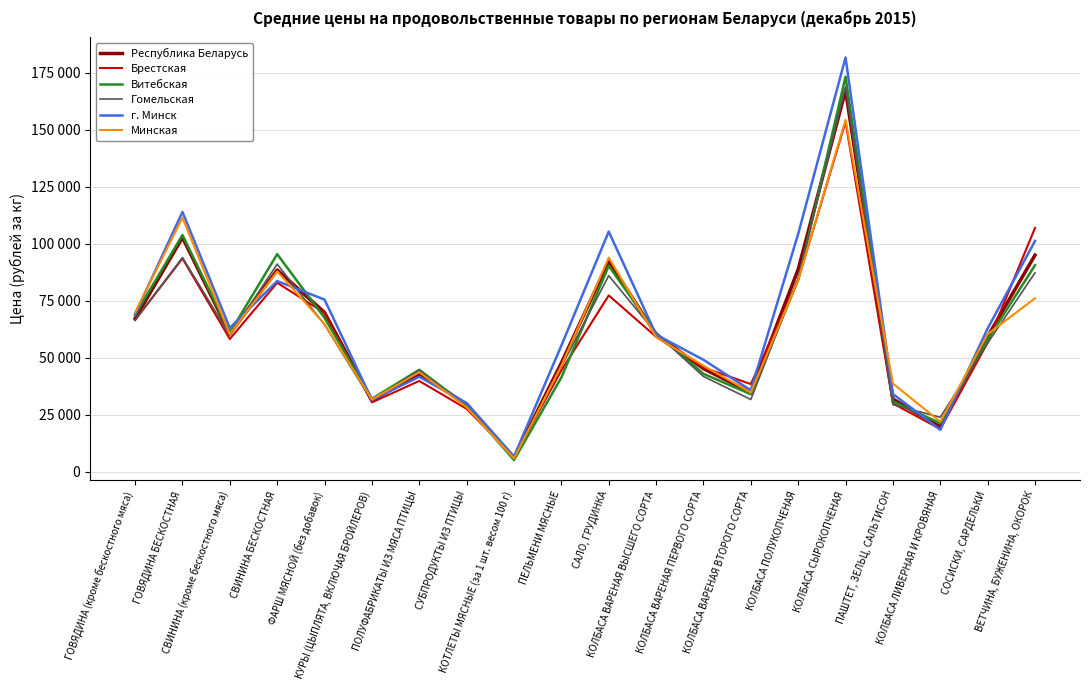

The value of Брестская at ПАШТЕТ, ЗЕЛЬЦ, САЛЬТИСОН is 29887.5. True or false?

True